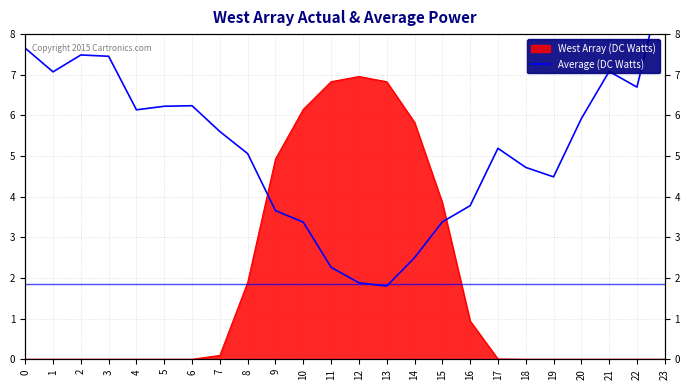

True or false: the data shows 2.3 at 19.

False